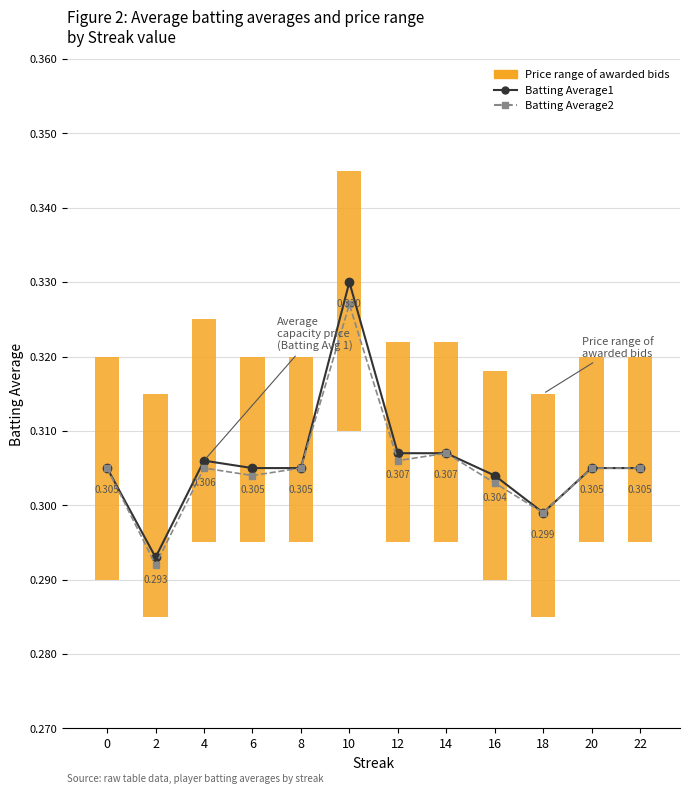

Reading right to left, transcribe all the data shown in this chart.

Batting Average1: 0.3	0.3	0.3	0.3	0.3	0.3	0.3	0.3	0.3	0.3	0.3	0.3
Batting Average2: 0.3	0.3	0.3	0.3	0.3	0.3	0.3	0.3	0.3	0.3	0.3	0.3